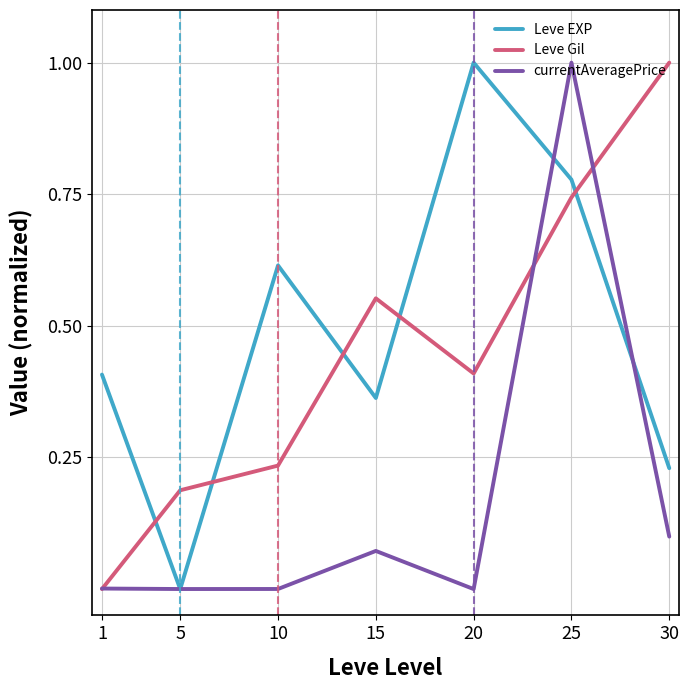

Is the value of Leve Gil at 20 greater than the value of currentAveragePrice at 20?

Yes